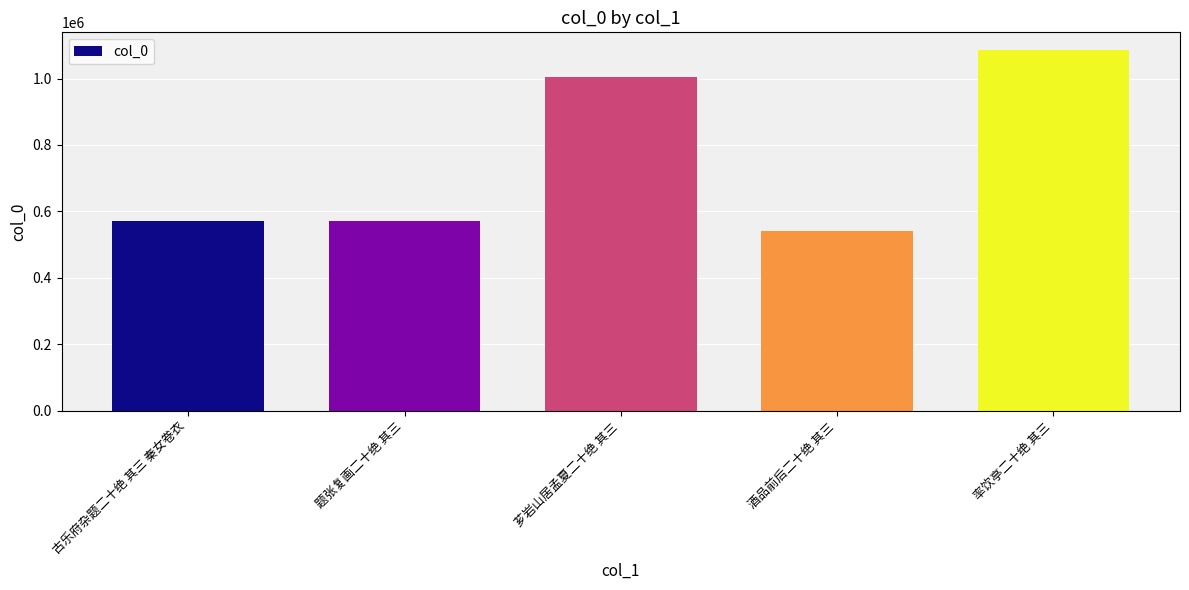

What is the change in value from 古乐府杂题二十绝 其三 秦女卷衣 to 芗岩山居孟夏二十绝 其三?

+435282